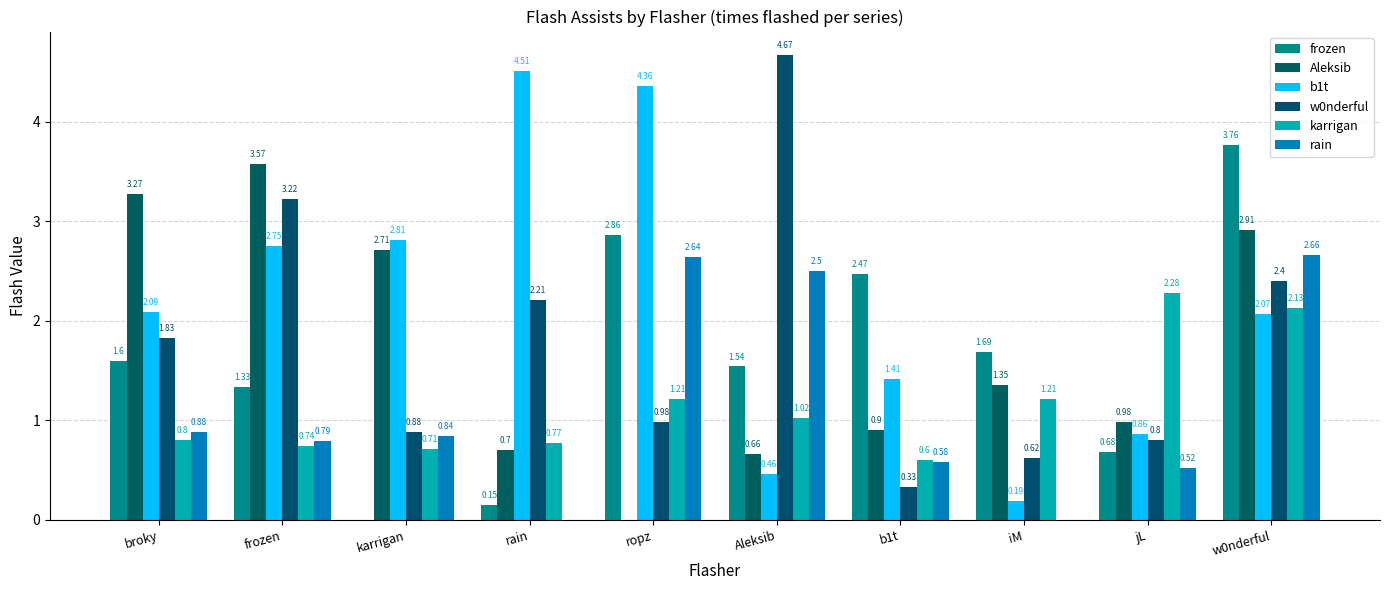

What are all the series names shown in the legend?

frozen, Aleksib, b1t, w0nderful, karrigan, rain